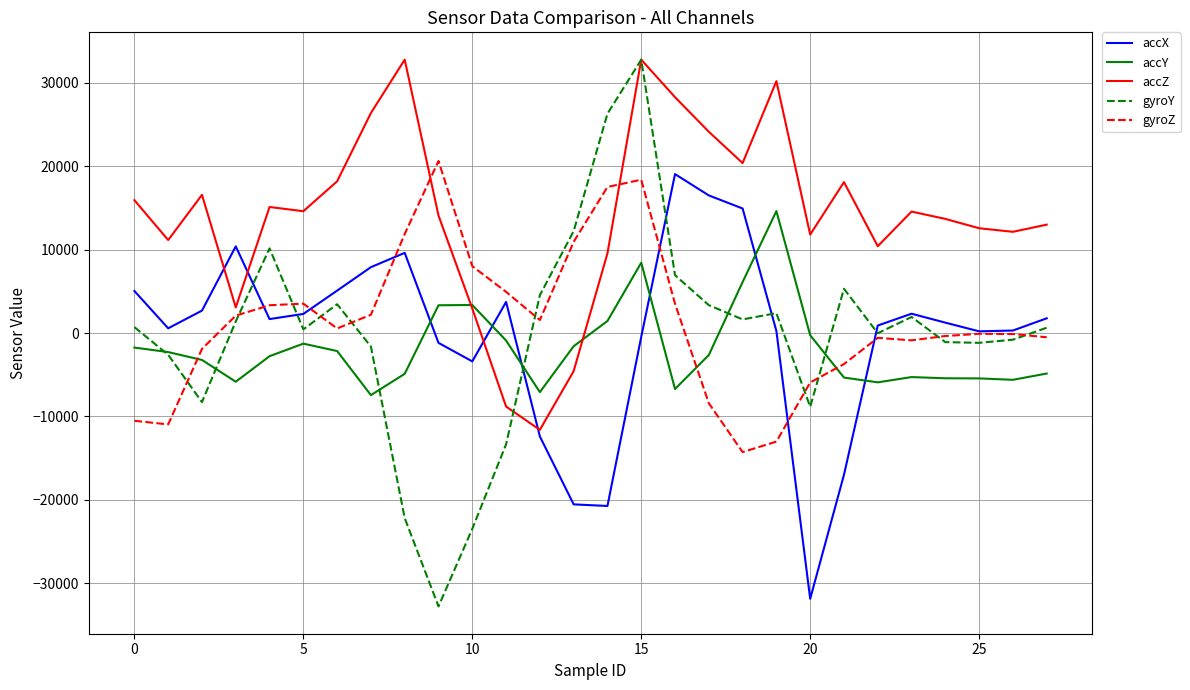

What is the minimum value shown in the chart?

-32768